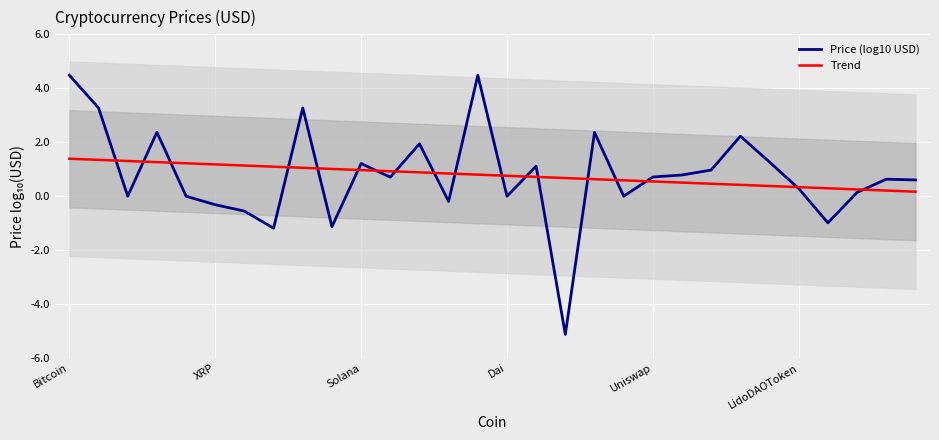

What are all the series names shown in the legend?

Price (log10 USD), Trend